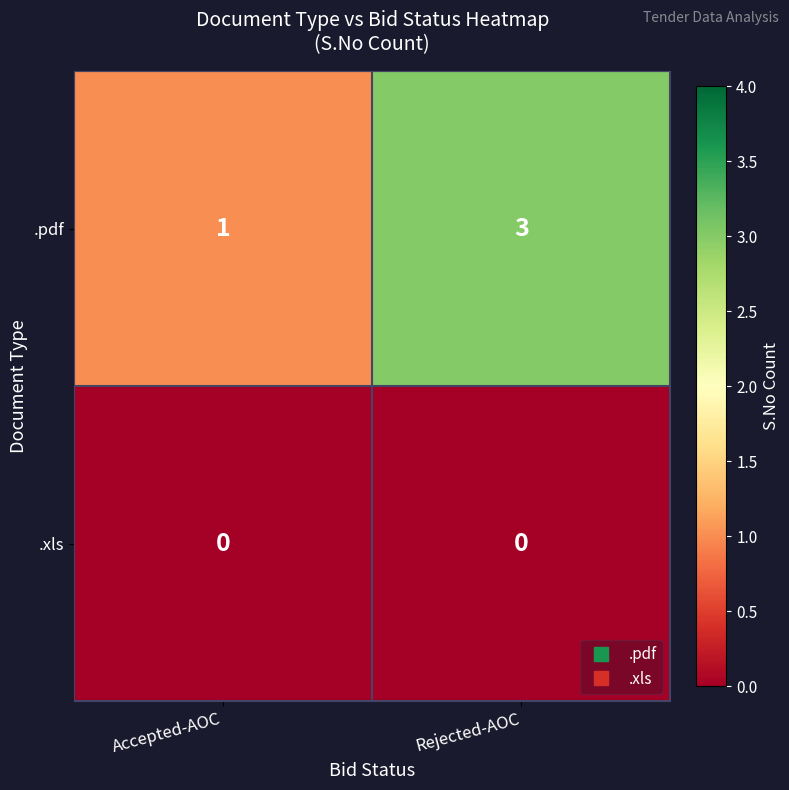

Is it true that .pdf equals 4 at Rejected-AOC?

False